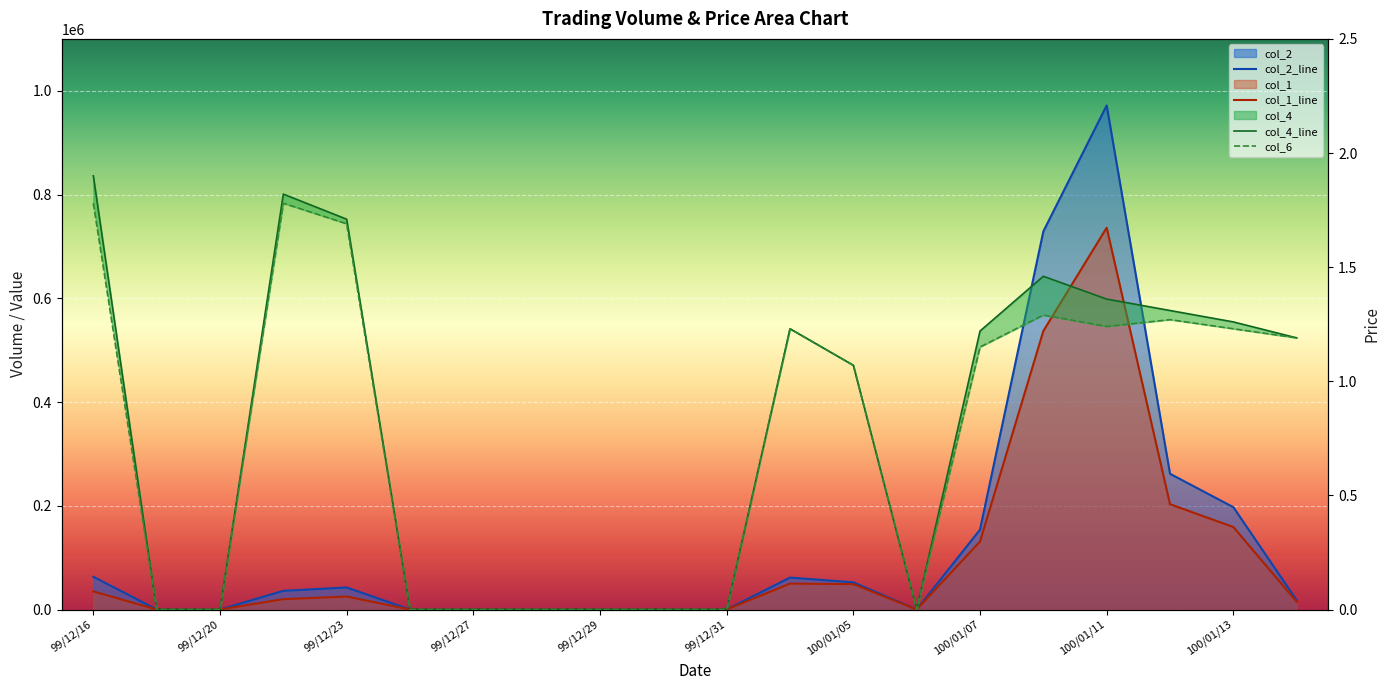

Which category has the highest value in the col_6 series?

99/12/16